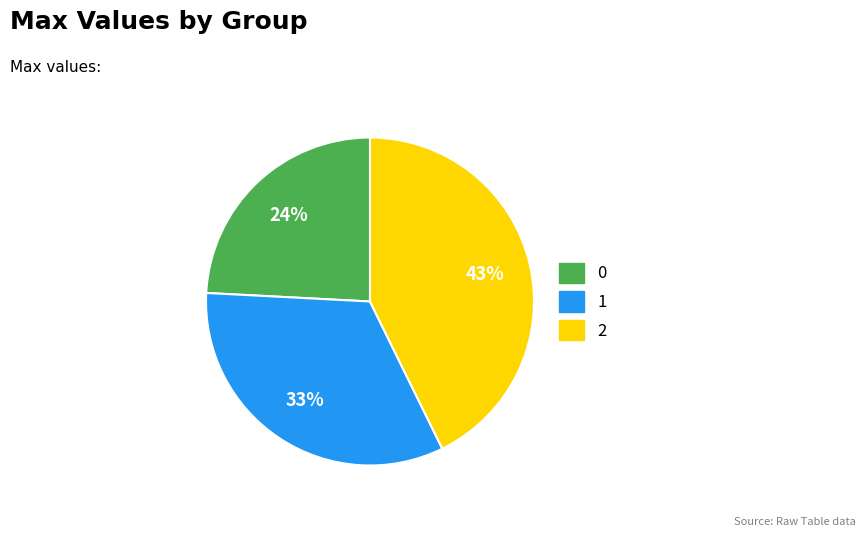

The 0 slice represents 33% of the pie. True or false?

False